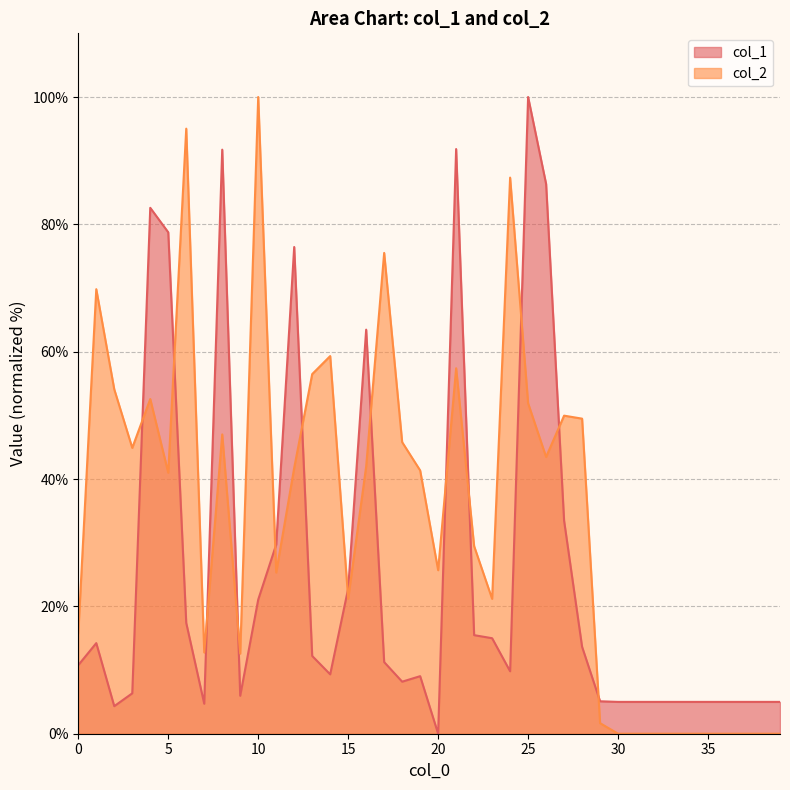

Where do col_1 and col_2 first cross each other?

3 and 4